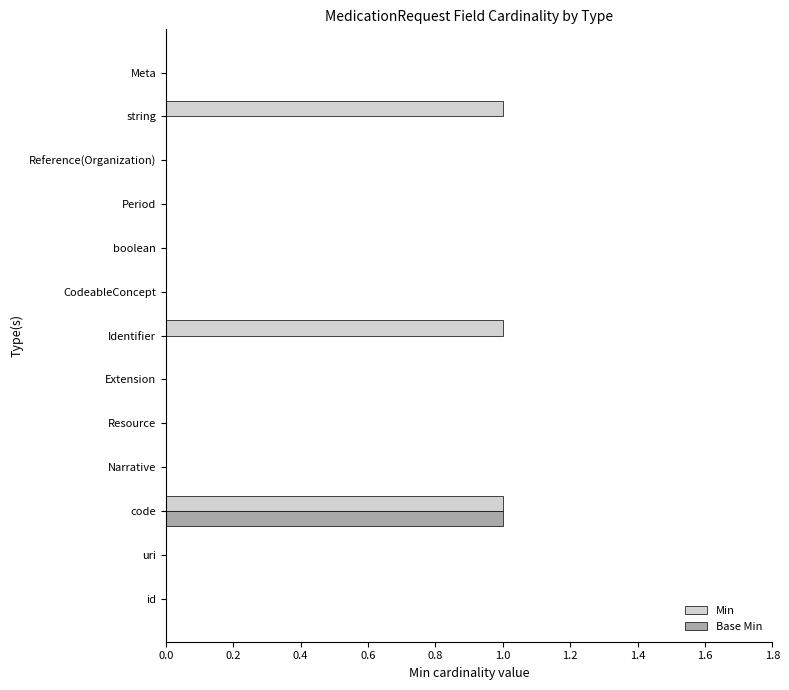

True or false: Base Min has a value of 0 at string.

True